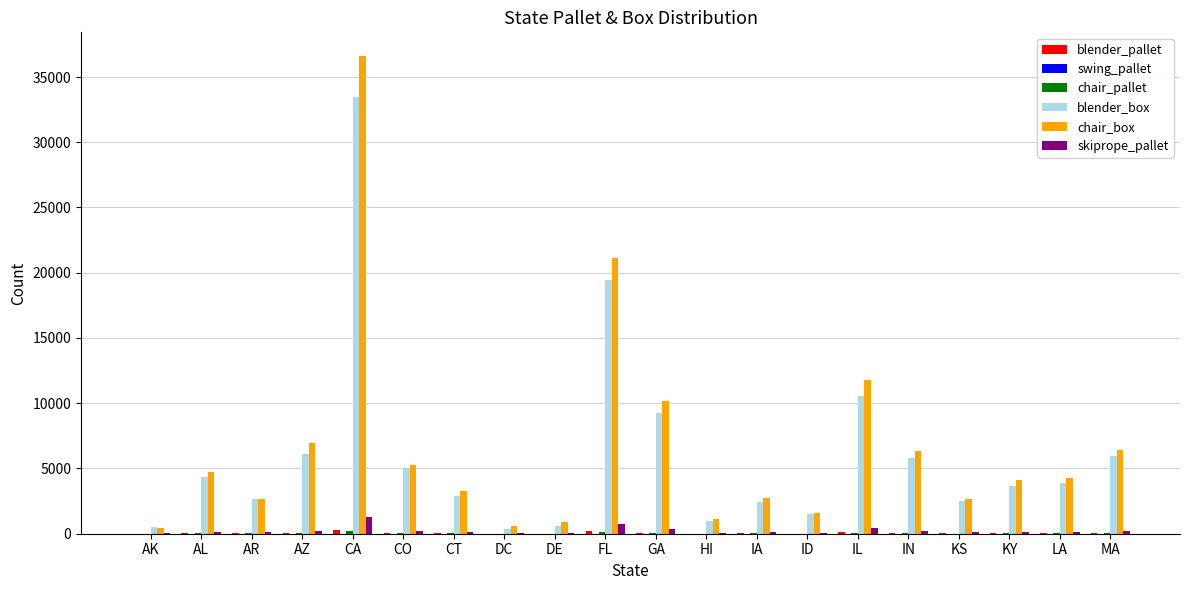

The value of skiprope_pallet at AK is 25. True or false?

True